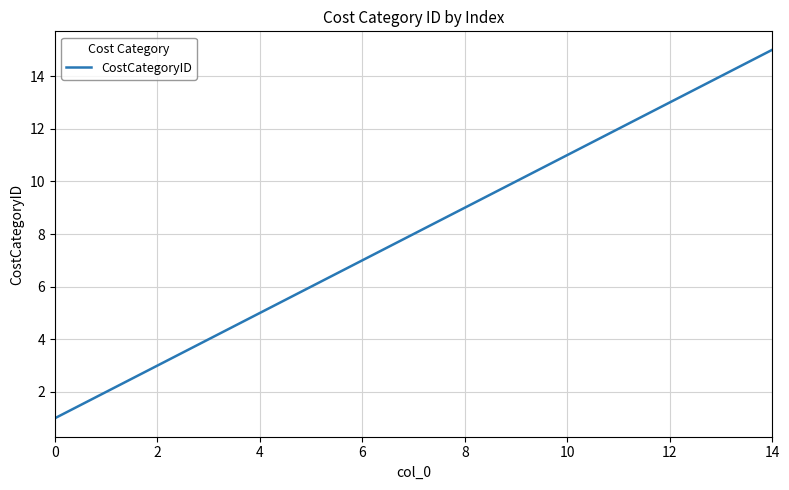

What is the maximum value shown in the chart?

15